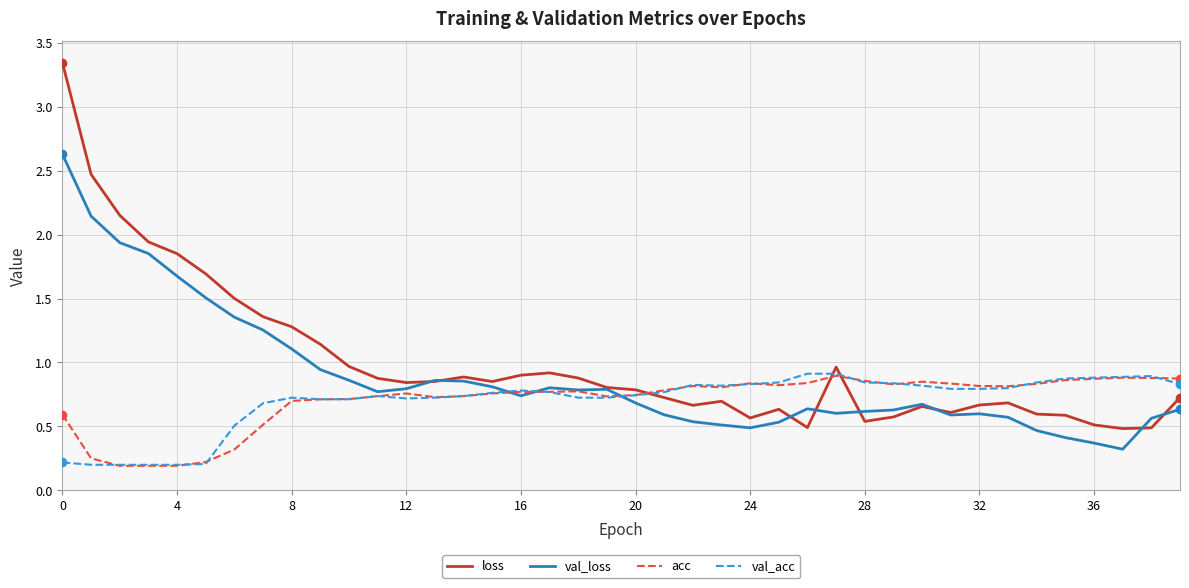

After their last crossing, which series has the higher values: val_acc or loss?

val_acc